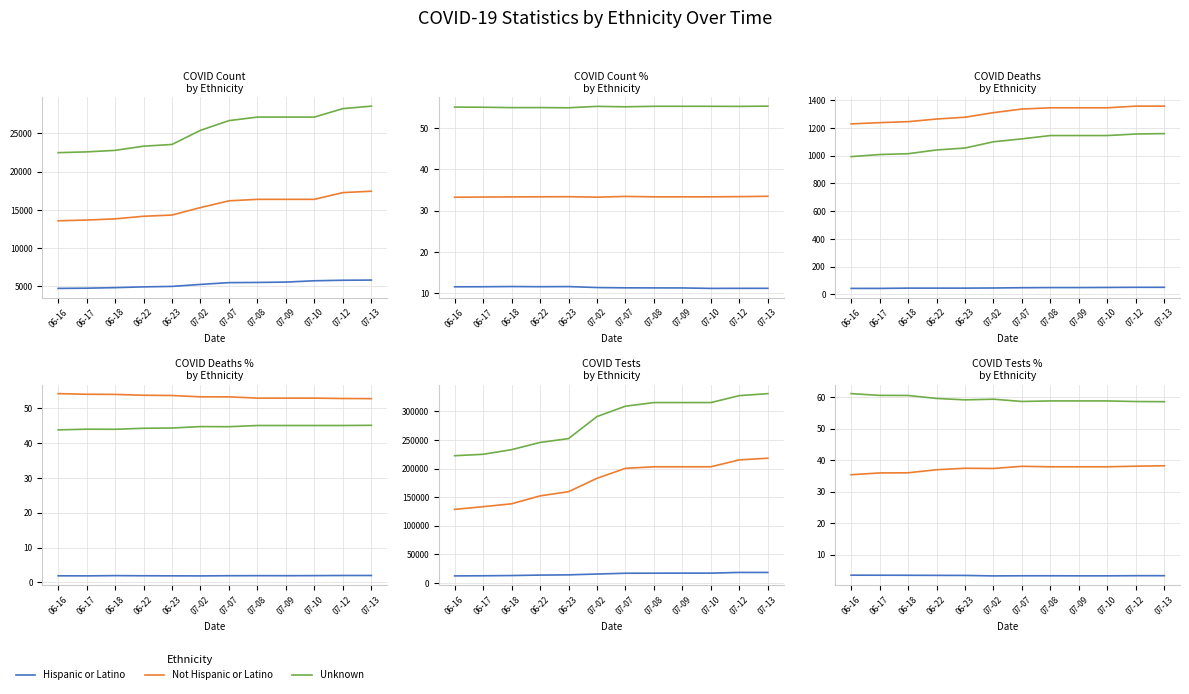

At which category is the sum across all series the highest?

07-13